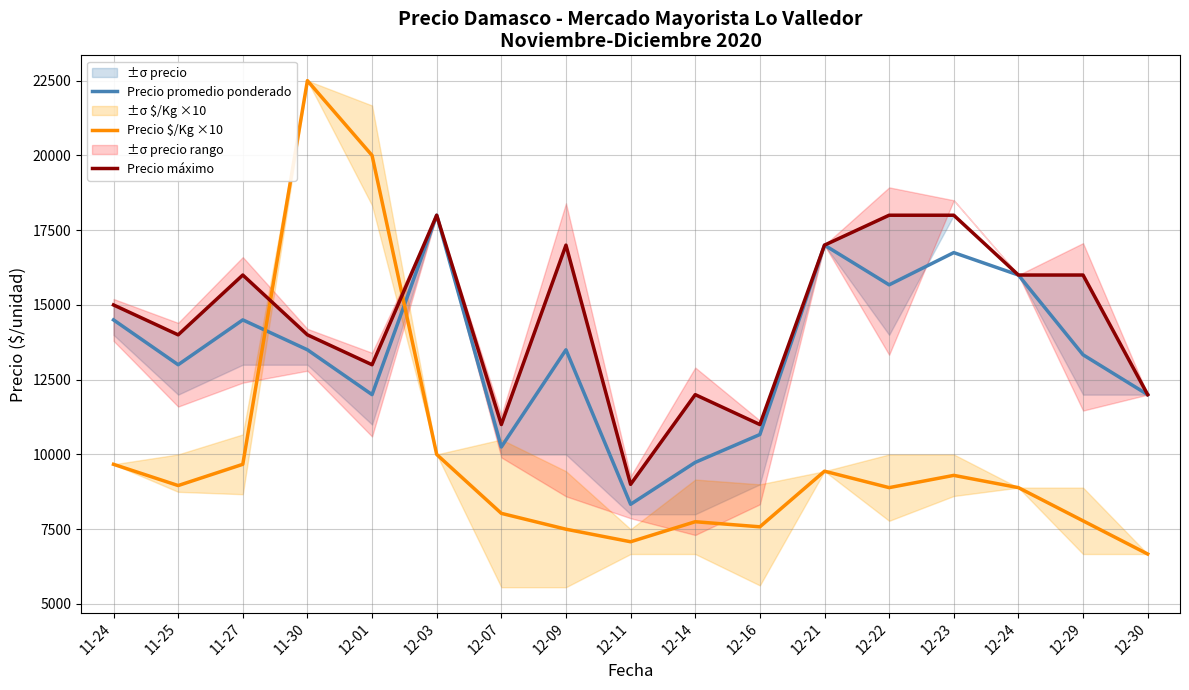

What position from the left is 12-07?

7